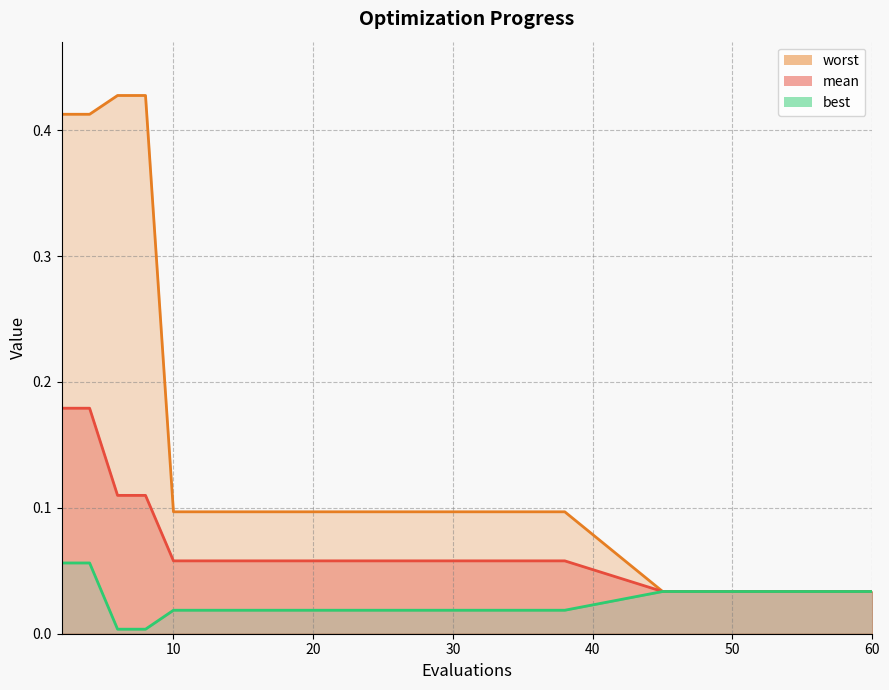

True or false: best line and worst line intersect in this chart.

False